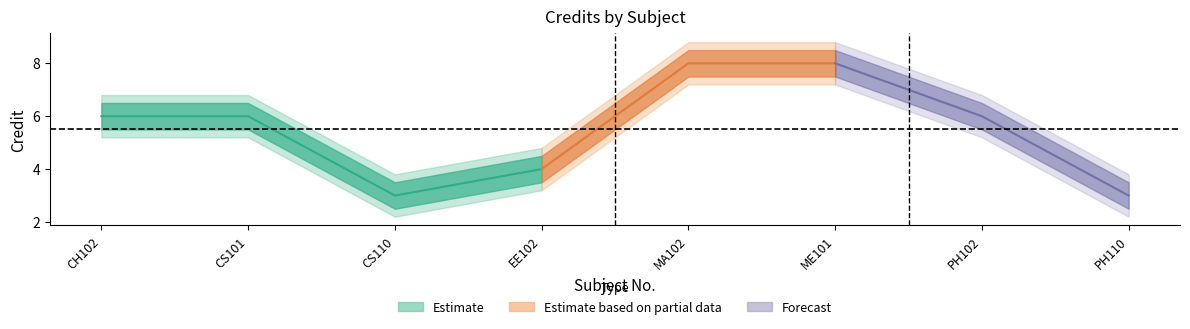

Is it true that Credit equals 5.5 at EE102?

False